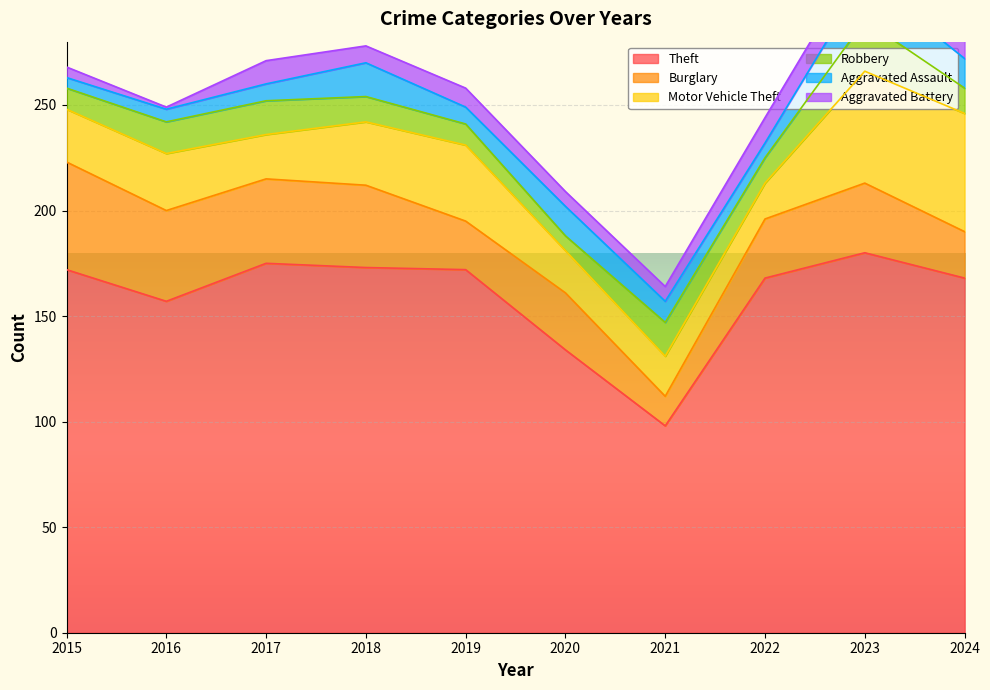

At which label is Theft closest to 139?

2020